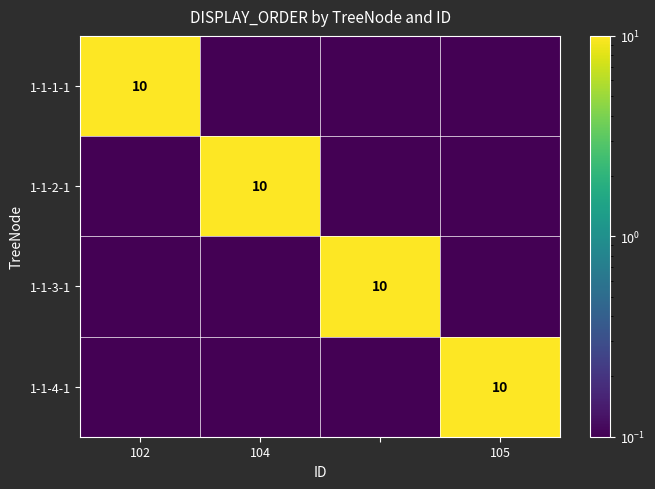

Is it true that 1-1-1-1 equals 10.0 at 102?

True